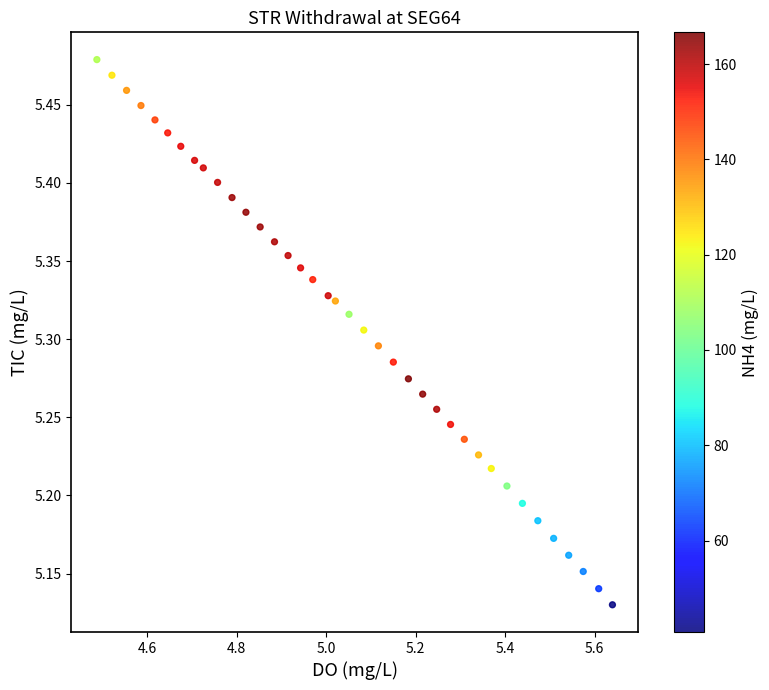

What is the range of X values (max minus min)?

1.2